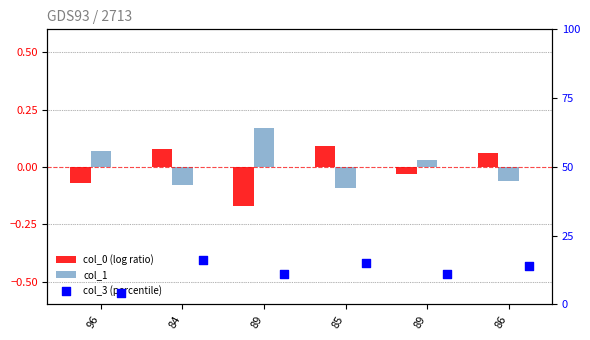

Which series contains the highest Y value?

col_3 (percentile)